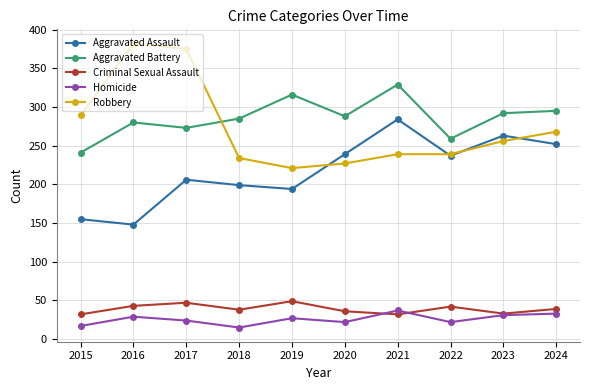

True or false: Criminal Sexual Assault and Aggravated Assault intersect in this chart.

False